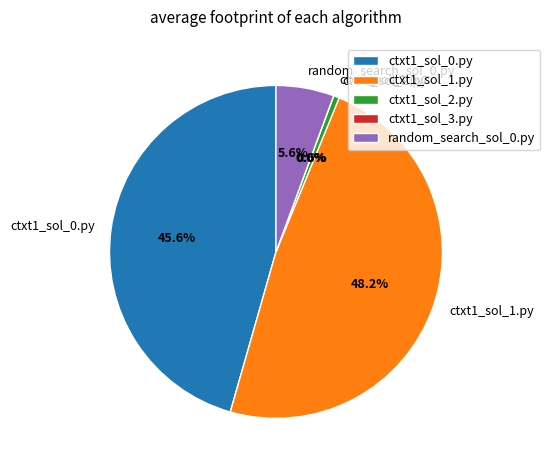

To the nearest percent, what is the difference between the largest and smallest slice percentages?

48%